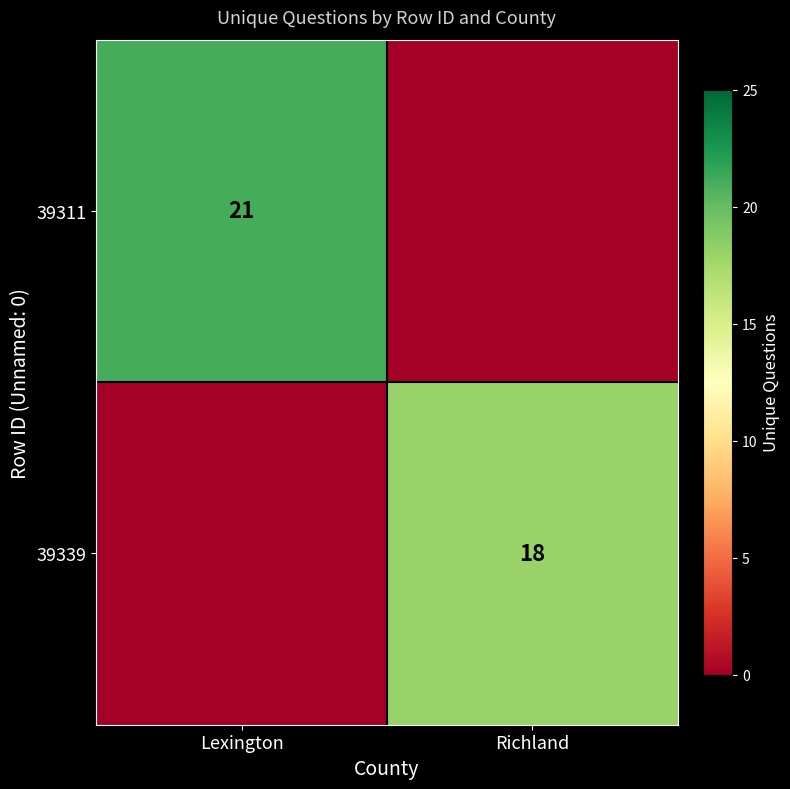

At which category is the sum across all series the highest?

Lexington